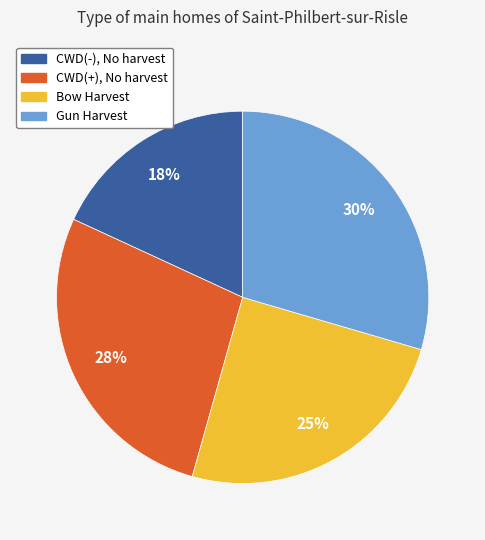

Does any single category account for the majority?

No